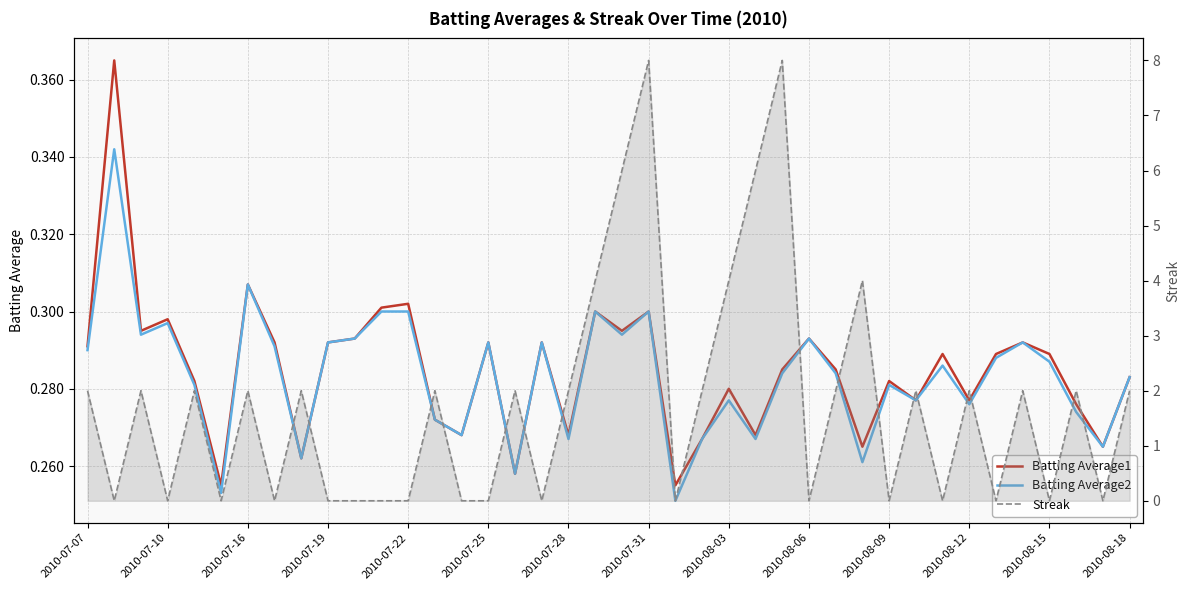

The value of Streak at 2010-08-09 is -4.1. True or false?

False